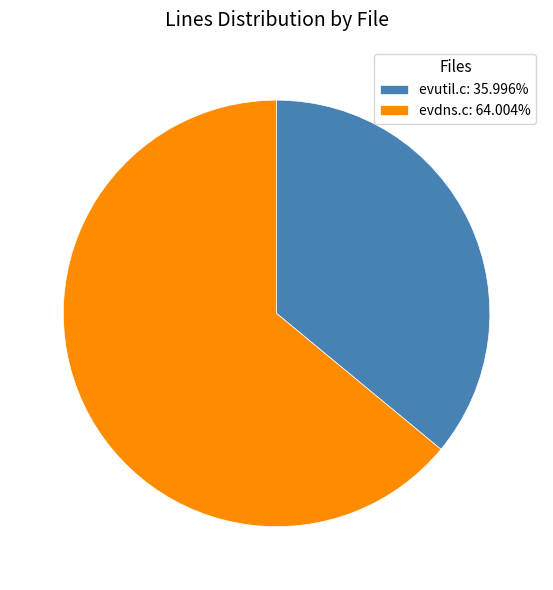

Is evdns.c the majority of the pie?

Yes